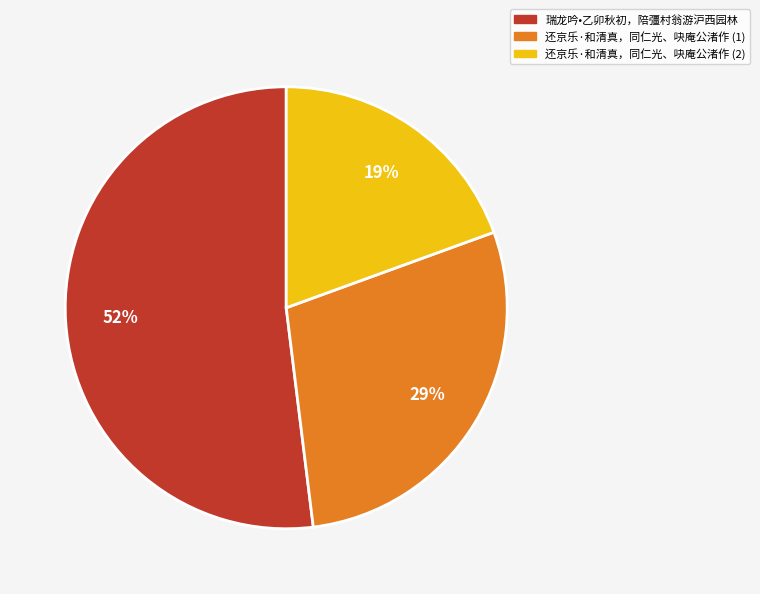

To the nearest percent, what is the difference between the largest and smallest slice percentages?

33%